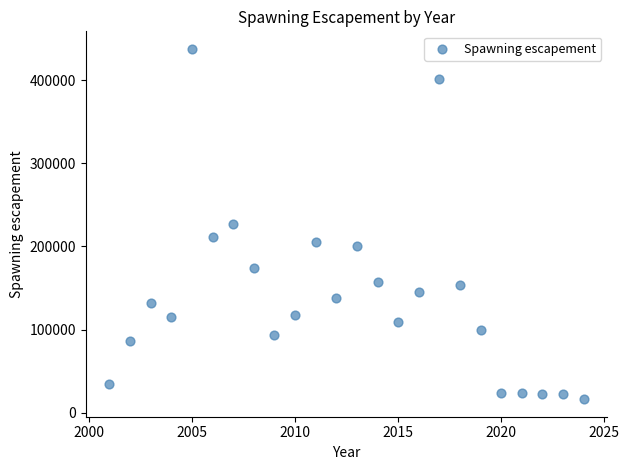

What is the range of Y values (max minus min)?

421559